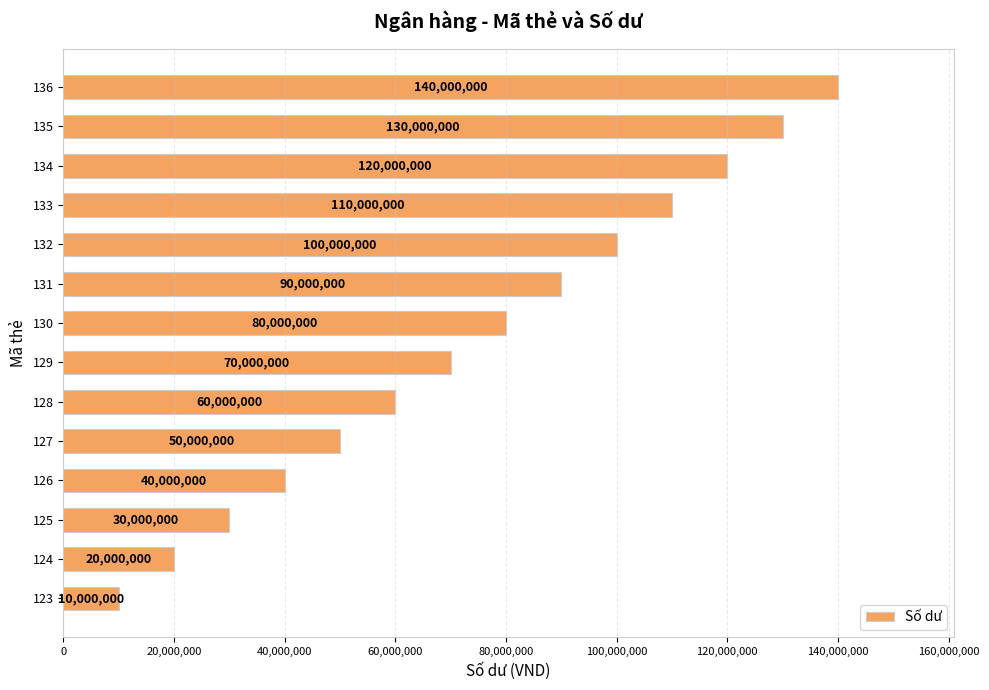

Which label corresponds to the smallest value in the chart?

123